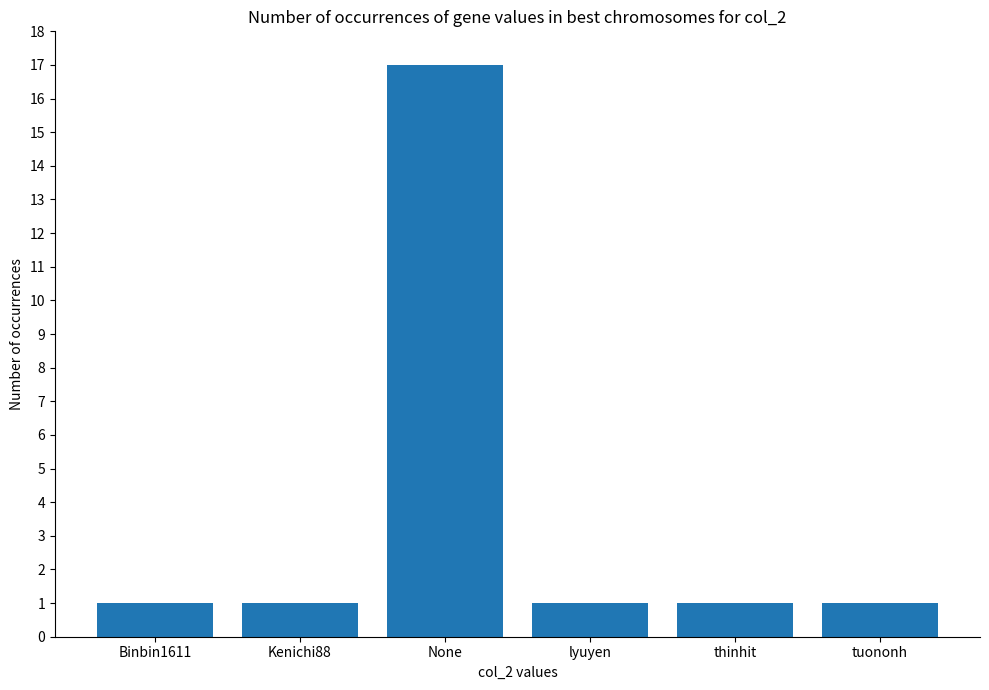

What is the average value?

4